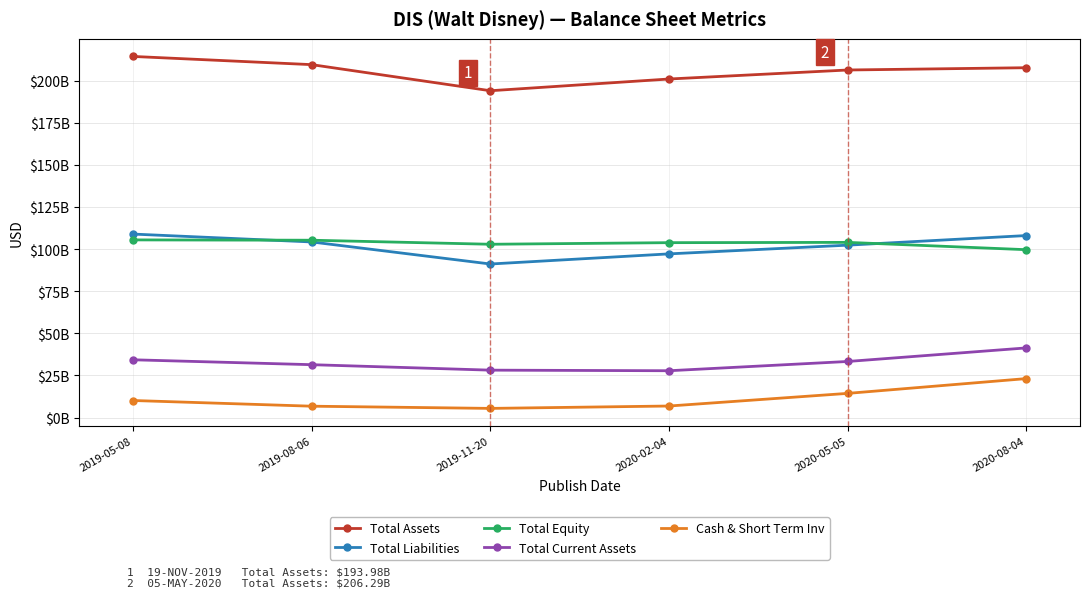

What is the spread (max minus min) of values at 2020-05-05?

191955000000